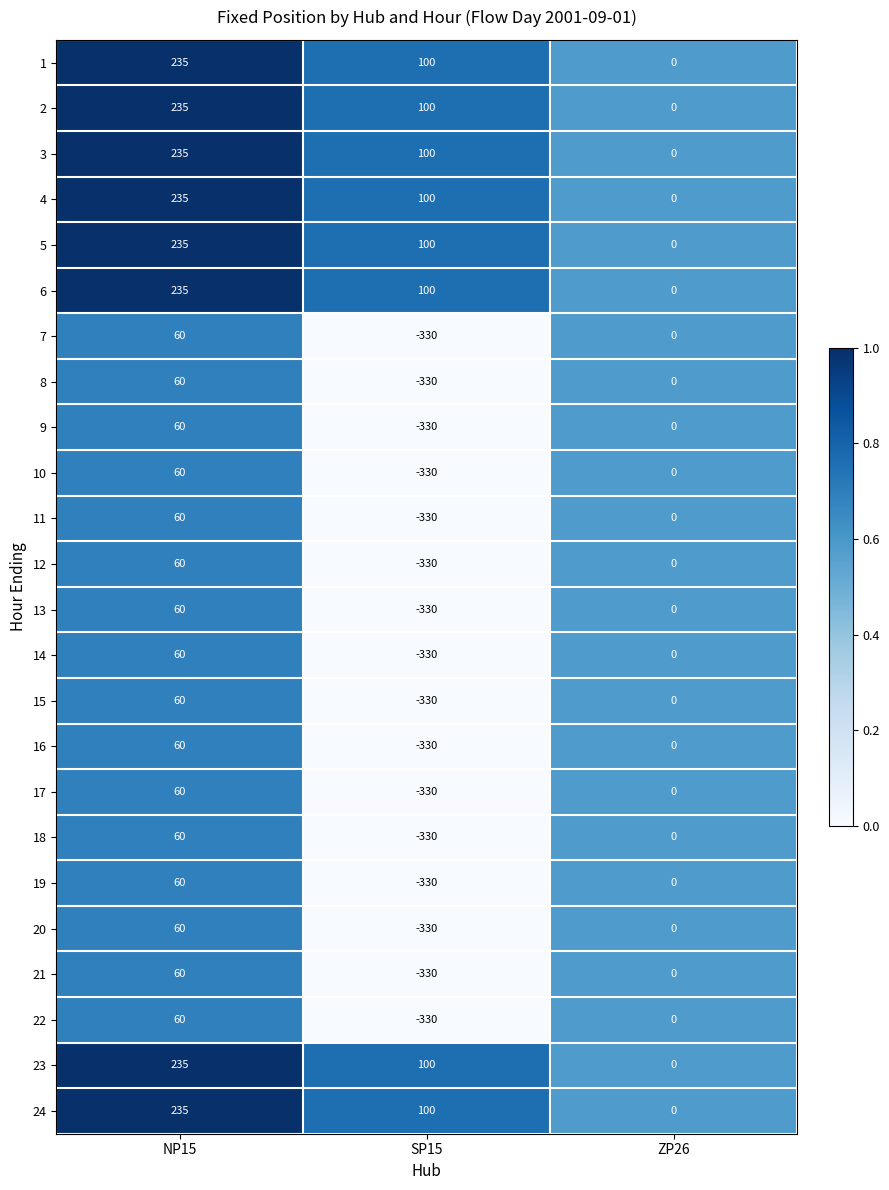

What is the difference between the 24 values at SP15 and ZP26?

100